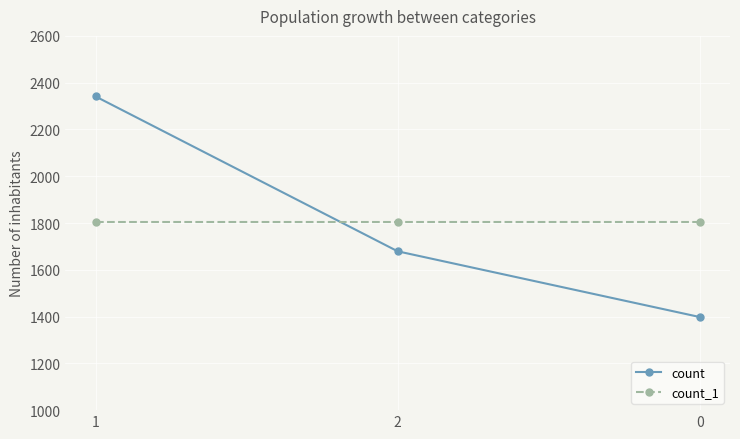

How many distinct data groups are displayed?

2